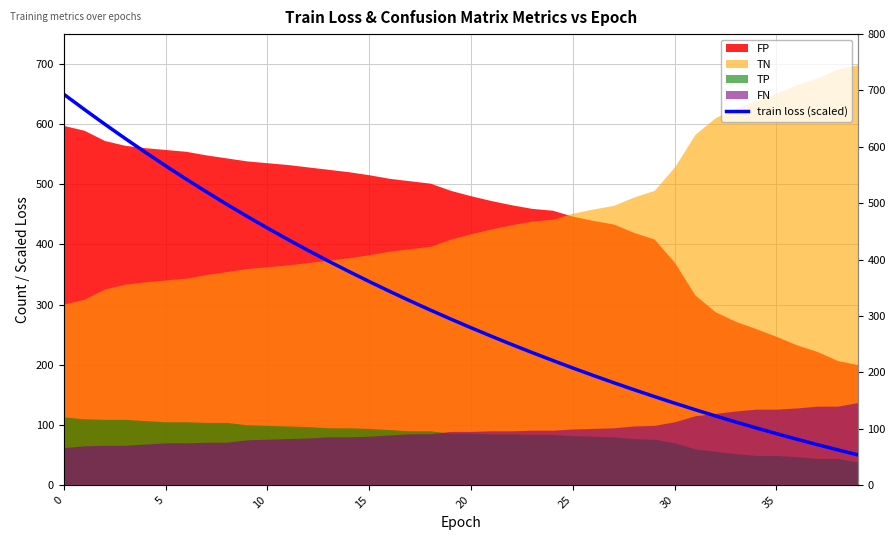

True or false: the data shows 762.4 at 8.

False